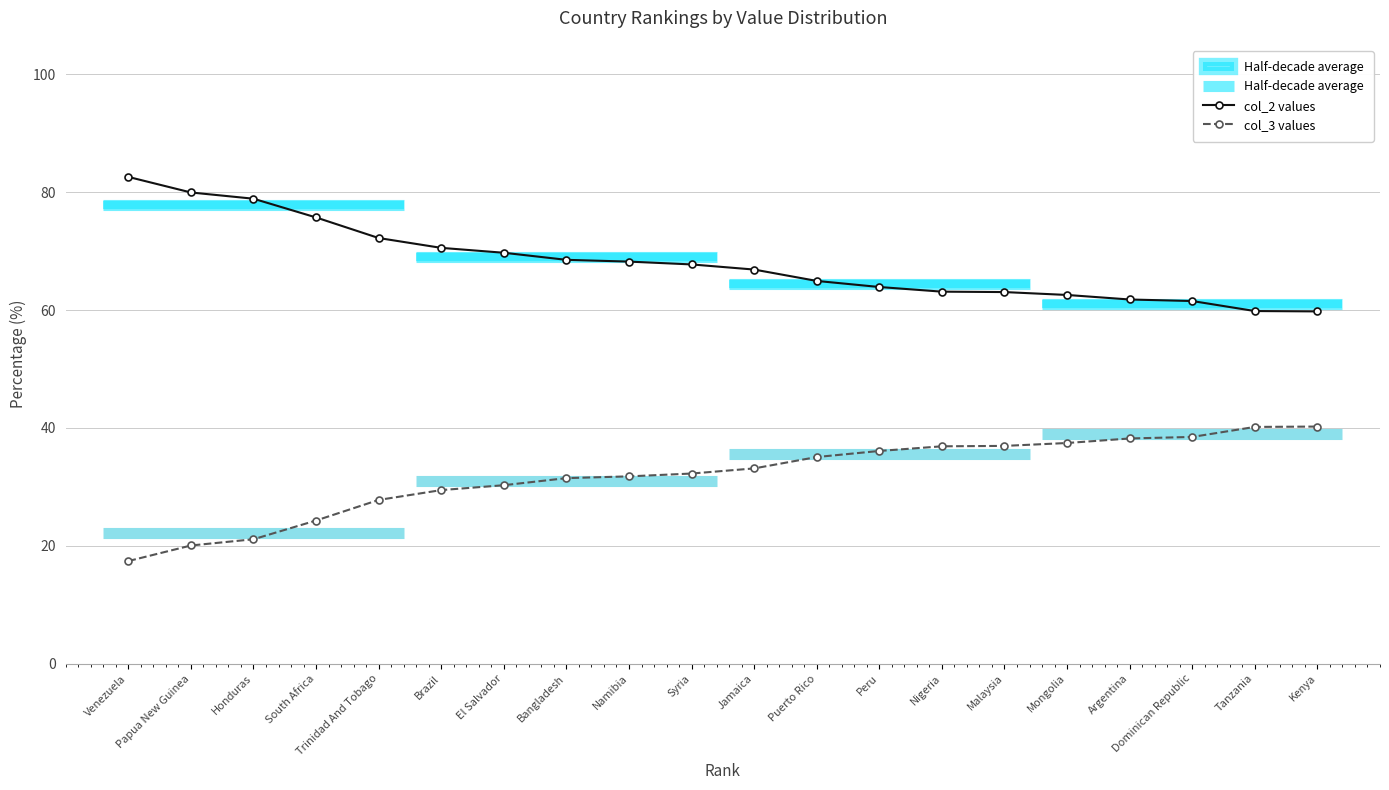

True or false: col_3 values and col_2 values intersect in this chart.

False